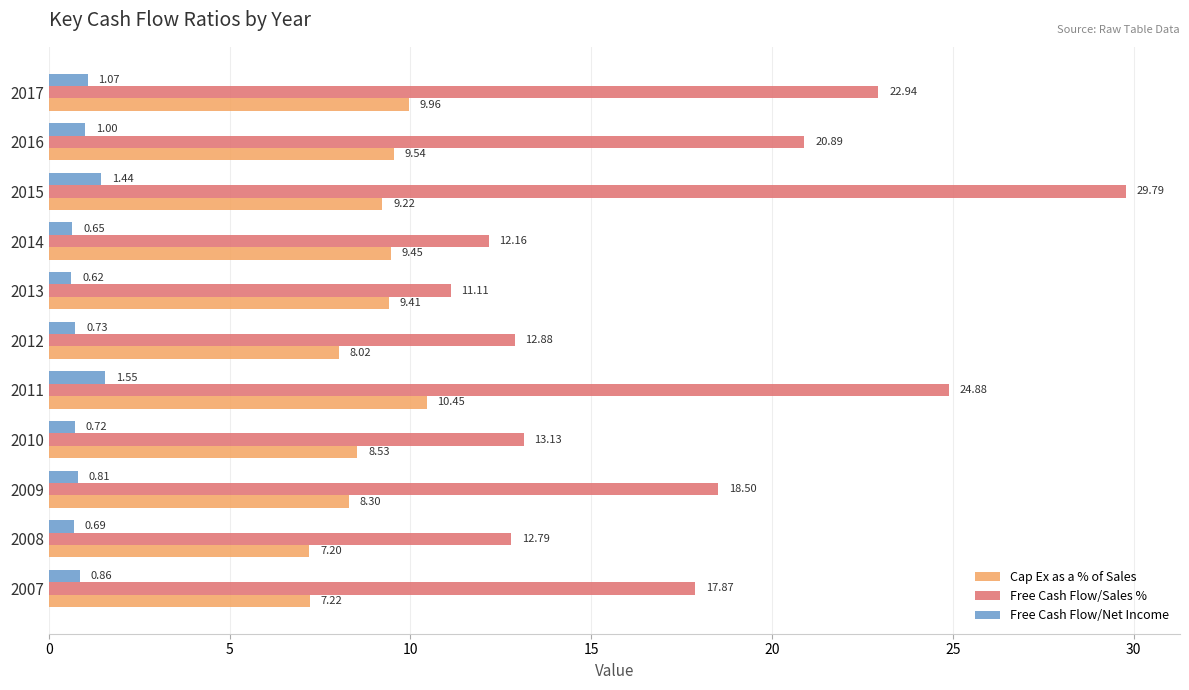

At which category does the chart reach its peak across all series?

2015